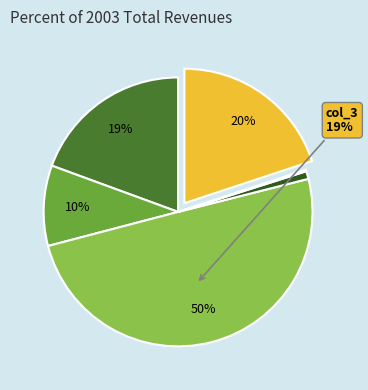

Do col_5 and col_4 together represent more than half of the pie?

No